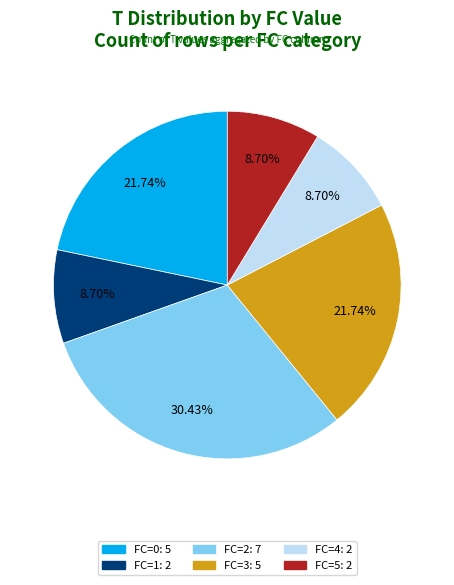

Is FC=2 the majority of the pie?

No